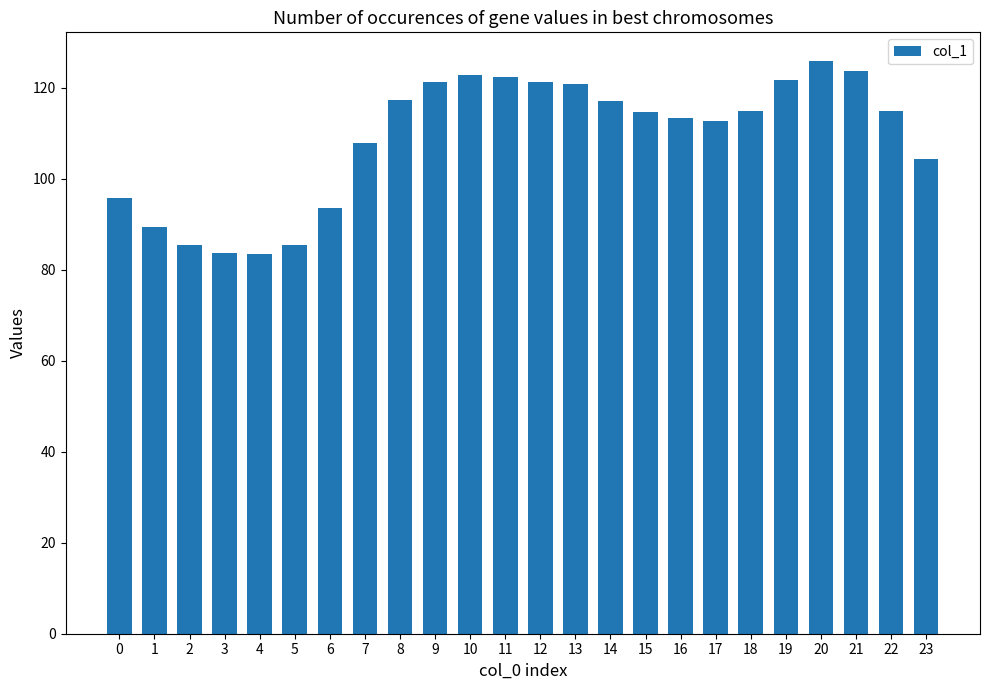

True or false: the data shows 55.0 at 6.

False